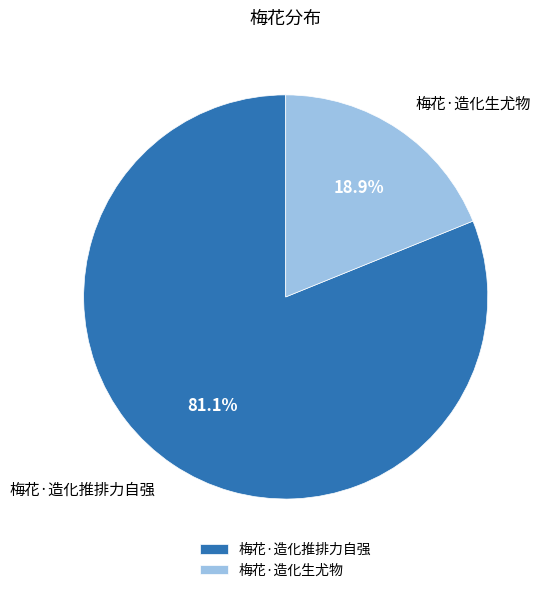

To the nearest percent, what portion does 梅花·造化推排力自强 represent?

81%